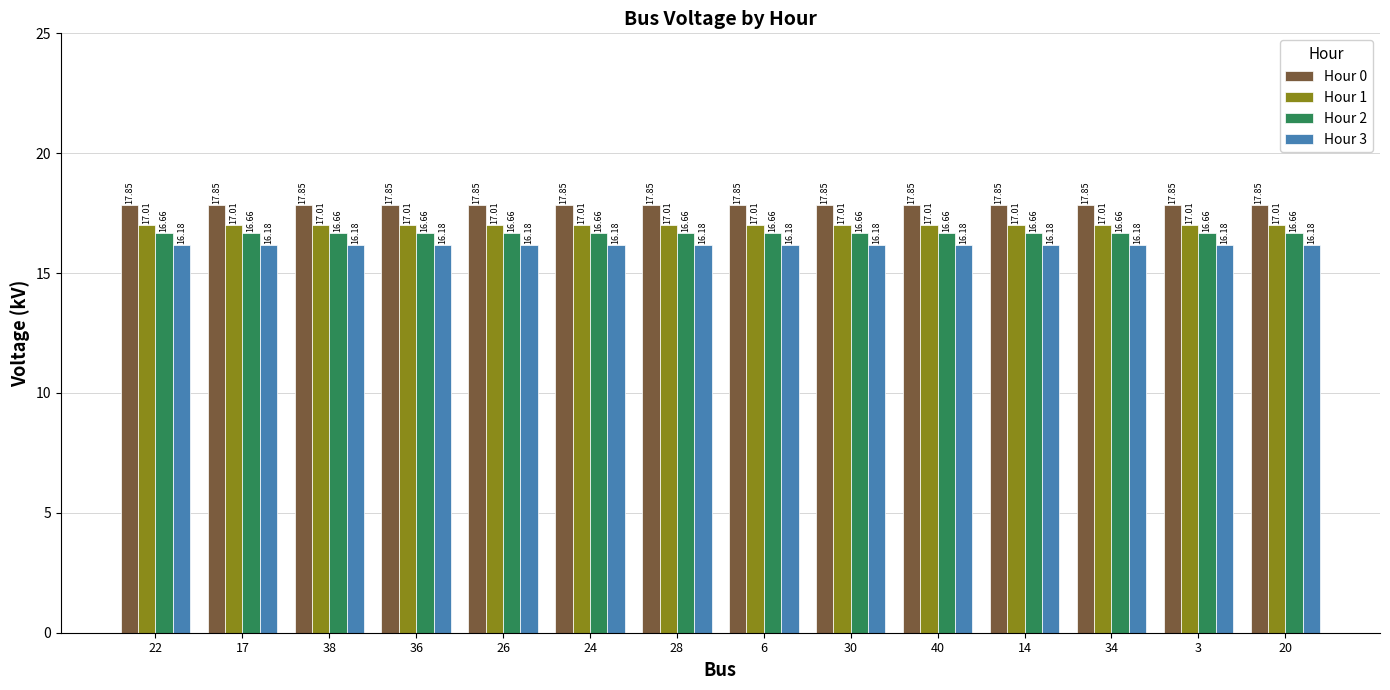

The value of Hour 0 at 14 is 29.8. True or false?

False